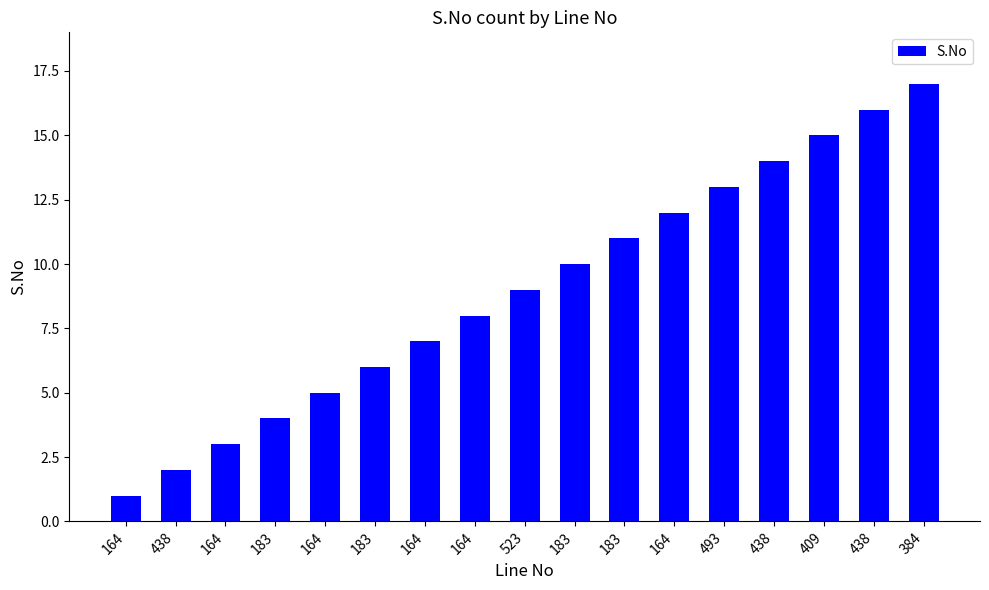

How many bars are there in total?

17